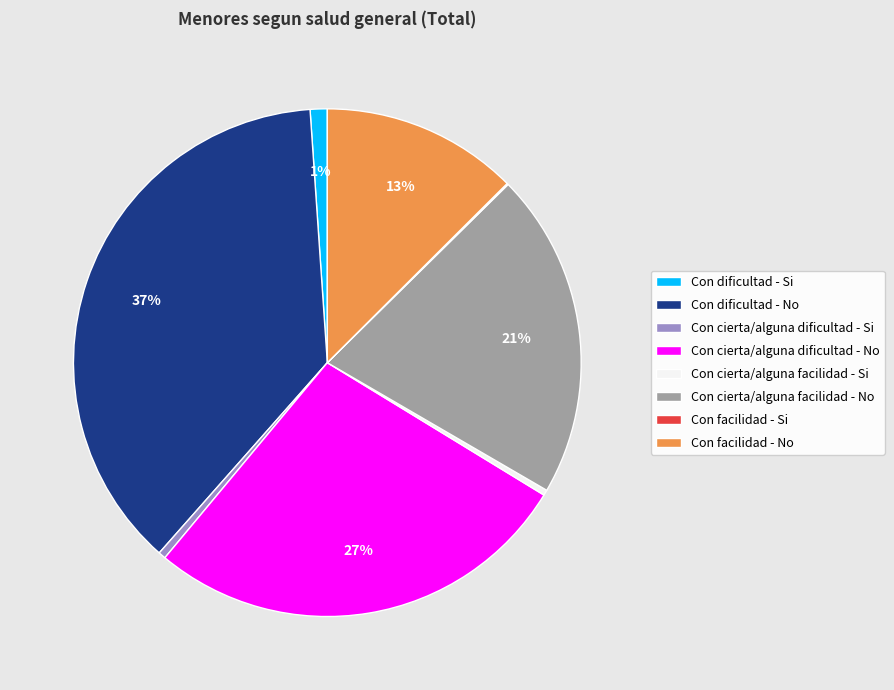

What is the ratio of the value at Con dificultad - No to the value at Con cierta/alguna dificultad - Si?

80.3